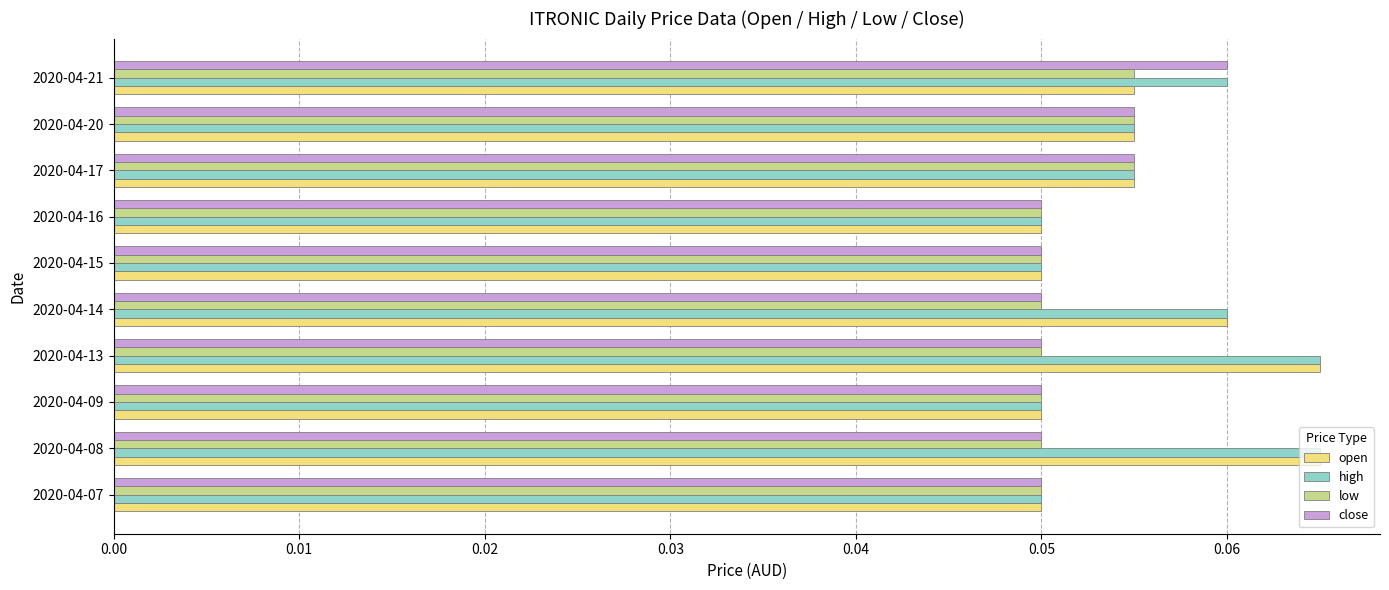

At how many categories does at least one series exceed 0?

10